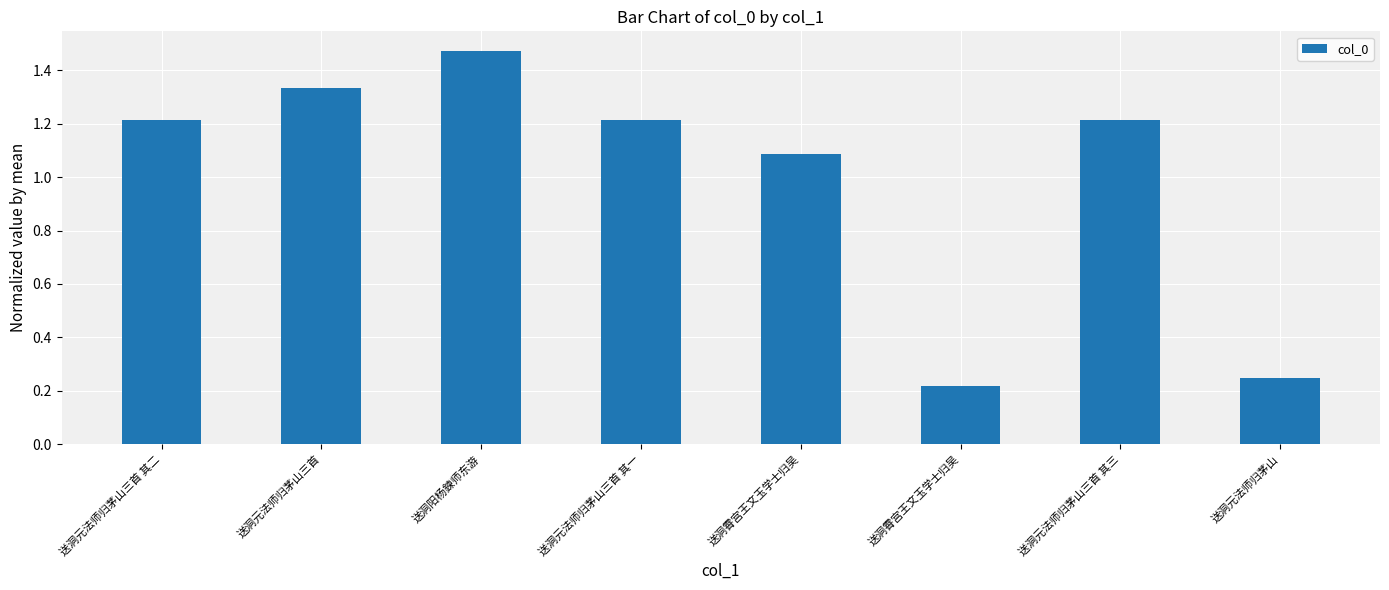

The chart shows a value of 2.0 at 送洞阳杨鍊师东游. True or false?

False